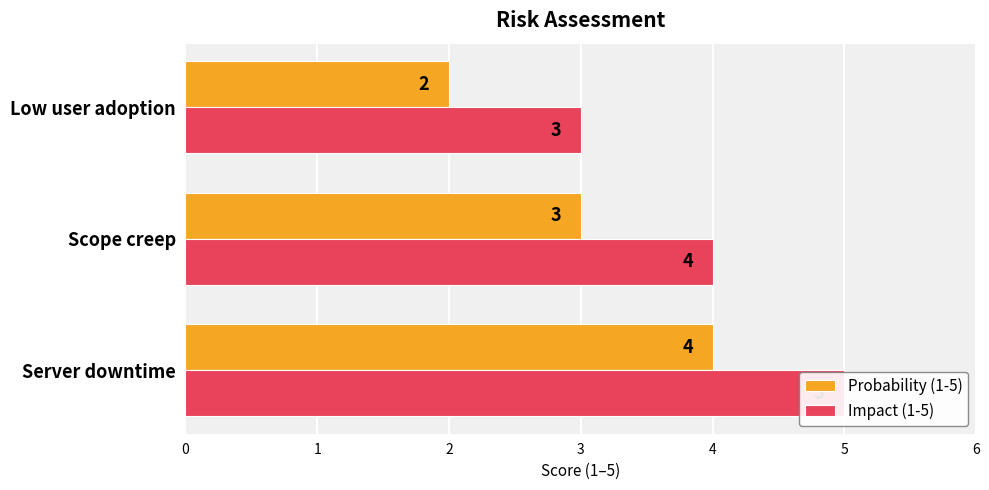

Rank the series by their average value, from highest to lowest.

Impact (1-5), Probability (1-5)